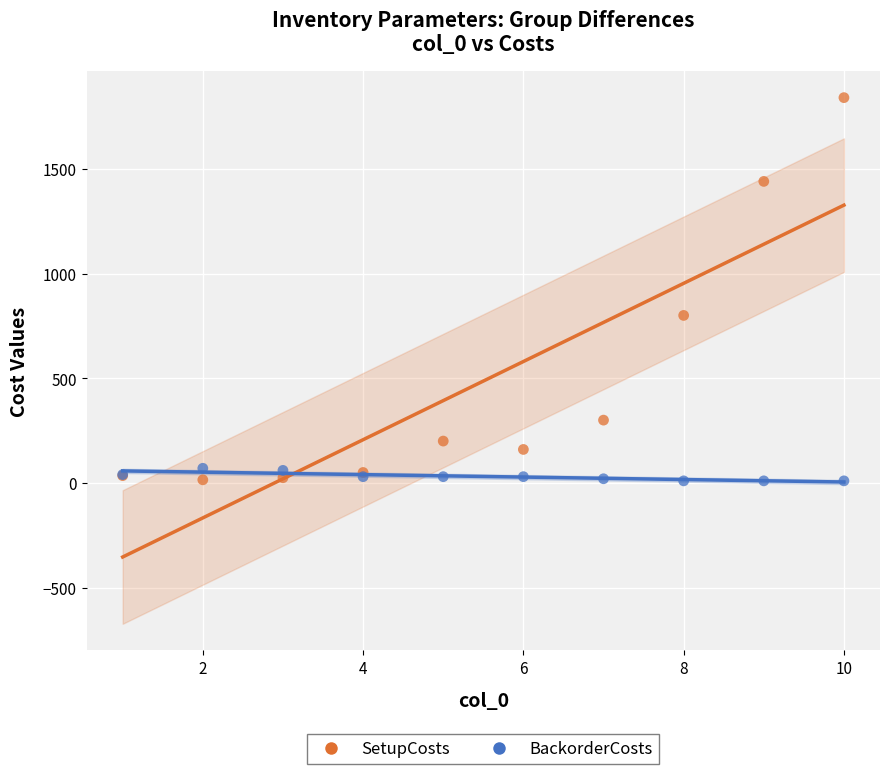

Which series reaches the maximum Y coordinate?

SetupCosts